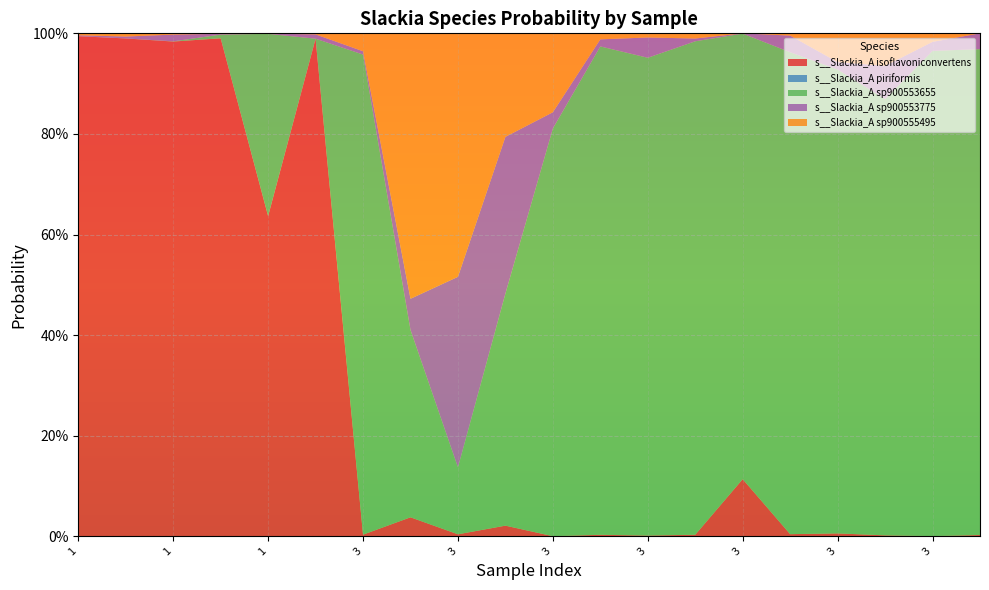

Reading left to right, what are all the values shown in this chart?

s__Slackia_A isoflavoniconvertens: 1=1.0	1=1.0	1=1.0	1=1.0	1=0.6	1=1.0	3=0.0	3=0.0	3=0.0	3=0.0	3=0.0	3=0.0	3=0.0	3=0.0	3=0.1	3=0.0	3=0.0	3=0.0	3=0.0	3=0.0
s__Slackia_A piriformis: 1=0.0	1=0.0	1=0.0	1=0.0	1=0.0	1=0.0	3=0.0	3=0.0	3=0.0	3=0.0	3=0.0	3=0.0	3=0.0	3=0.0	3=0.0	3=0.0	3=0.0	3=0.0	3=0.0	3=0.0
s__Slackia_A sp900553655: 1=0.0	1=0.0	1=0.0	1=0.0	1=0.4	1=0.0	3=1.0	3=0.4	3=0.1	3=0.5	3=0.8	3=1.0	3=0.9	3=1.0	3=0.9	3=1.0	3=0.9	3=0.9	3=1.0	3=1.0
s__Slackia_A sp900553775: 1=0.0	1=0.0	1=0.0	1=0.0	1=0.0	1=0.0	3=0.0	3=0.1	3=0.4	3=0.3	3=0.0	3=0.0	3=0.0	3=0.0	3=0.0	3=0.0	3=0.0	3=0.1	3=0.0	3=0.0
s__Slackia_A sp900555495: 1=0.0	1=0.0	1=0.0	1=0.0	1=0.0	1=0.0	3=0.0	3=0.5	3=0.5	3=0.2	3=0.2	3=0.0	3=0.0	3=0.0	3=0.0	3=0.0	3=0.1	3=0.1	3=0.0	3=0.0